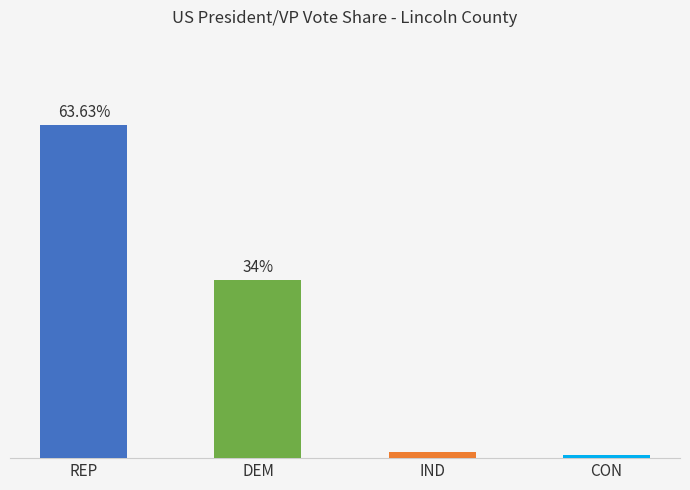

What is the average value?

24.9